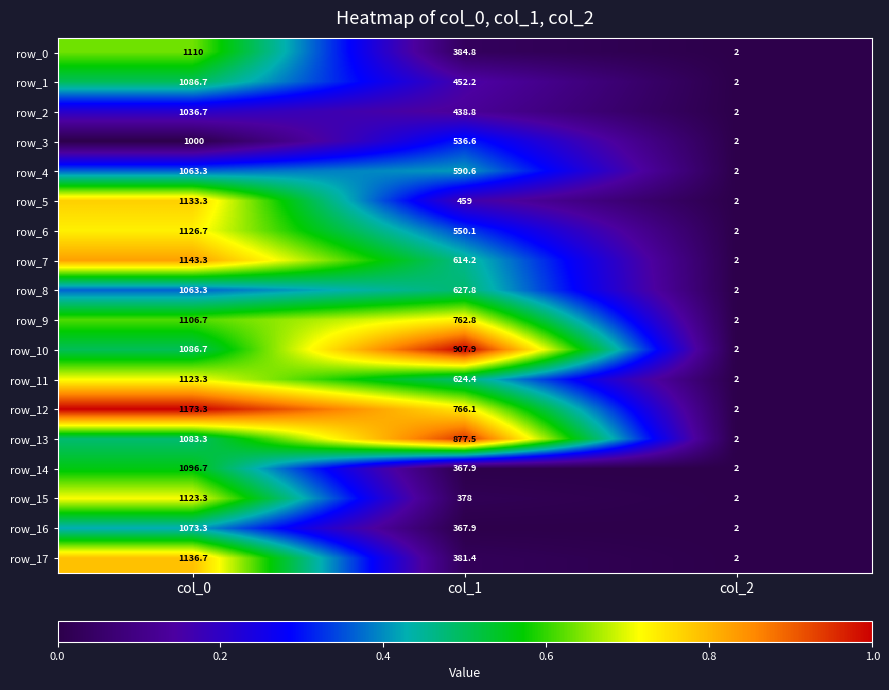

What is the maximum value shown in the chart?

1173.3